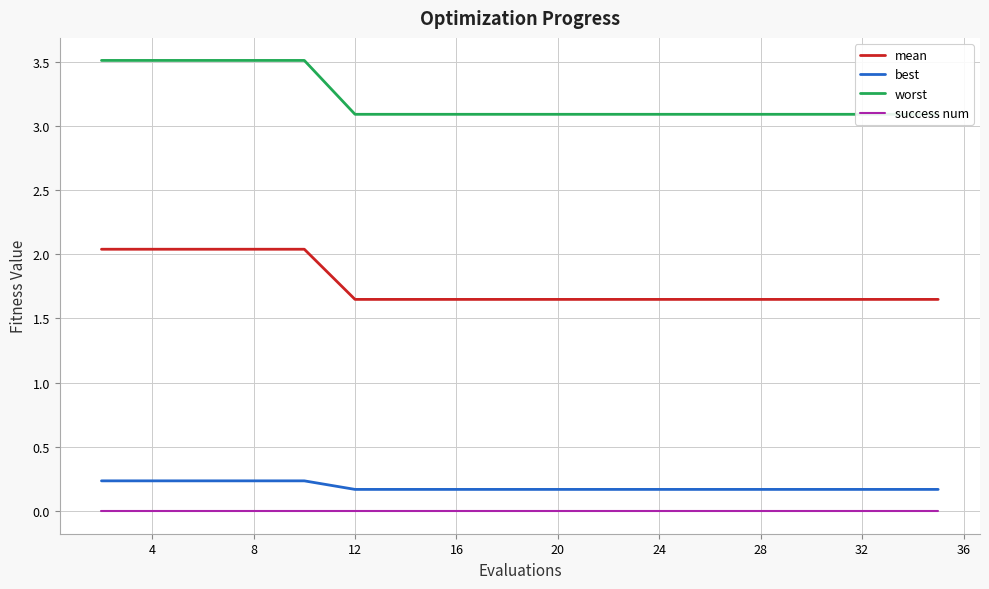

What is the difference between the second highest and minimum values in the best series?

0.1